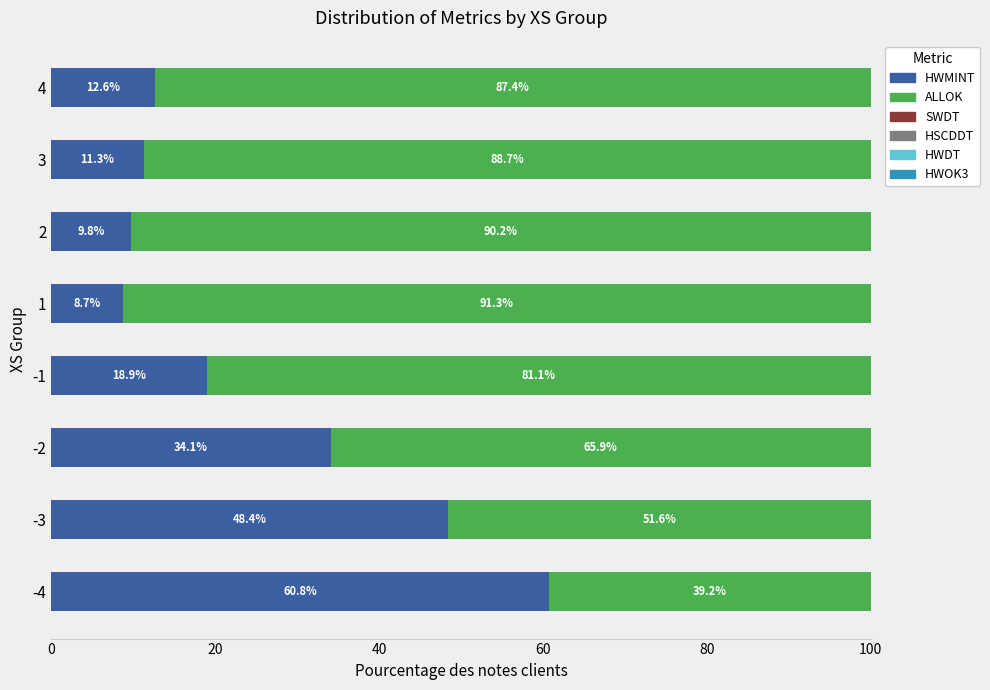

At which label does HWMINT reach its peak?

-4